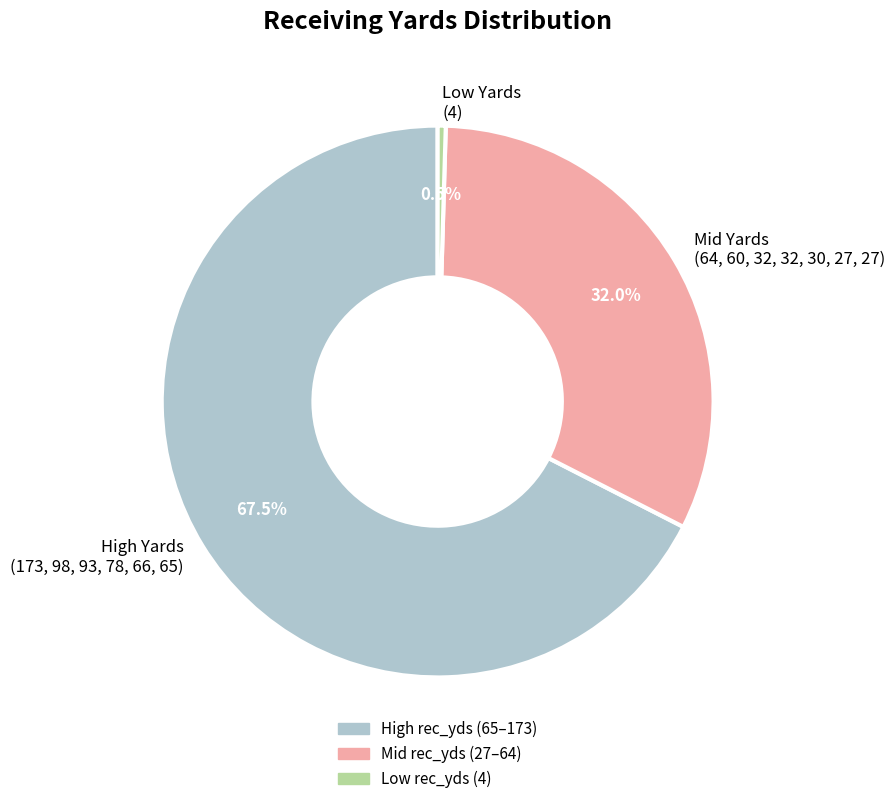

To the nearest percent, what is the difference between the largest and smallest slice percentages?

67%